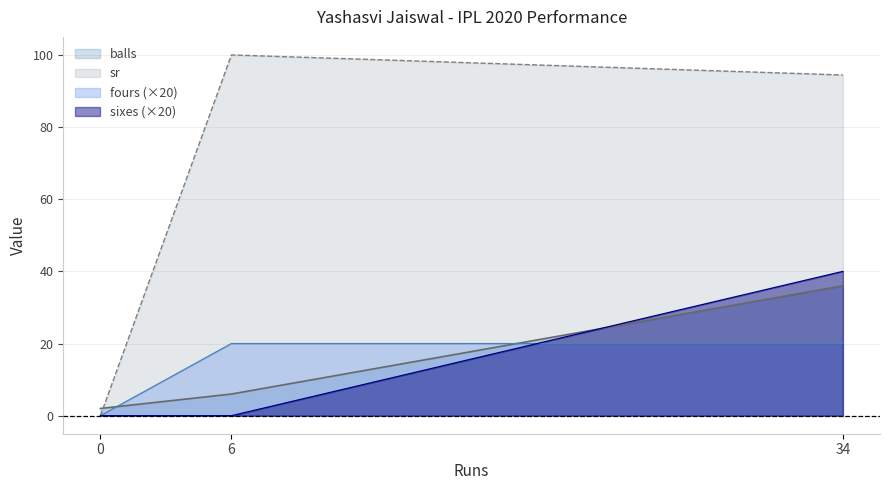

At which label does balls reach its minimum?

0